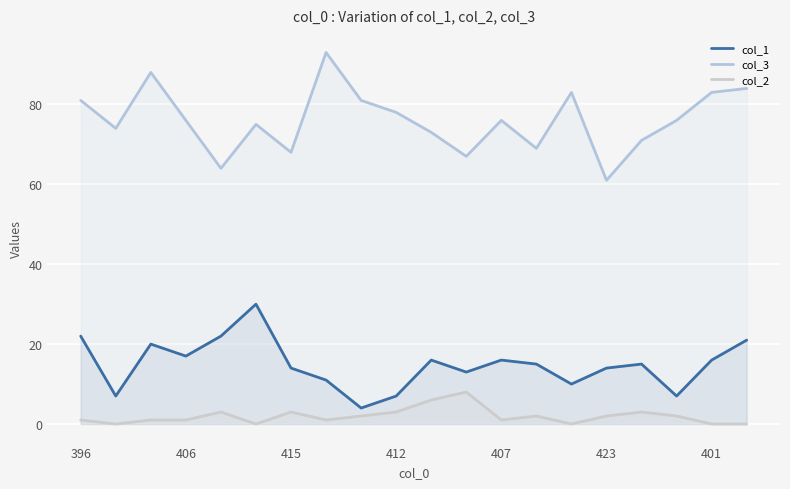

In col_2, how many points are lower than both neighbors (excluding endpoints)?

5